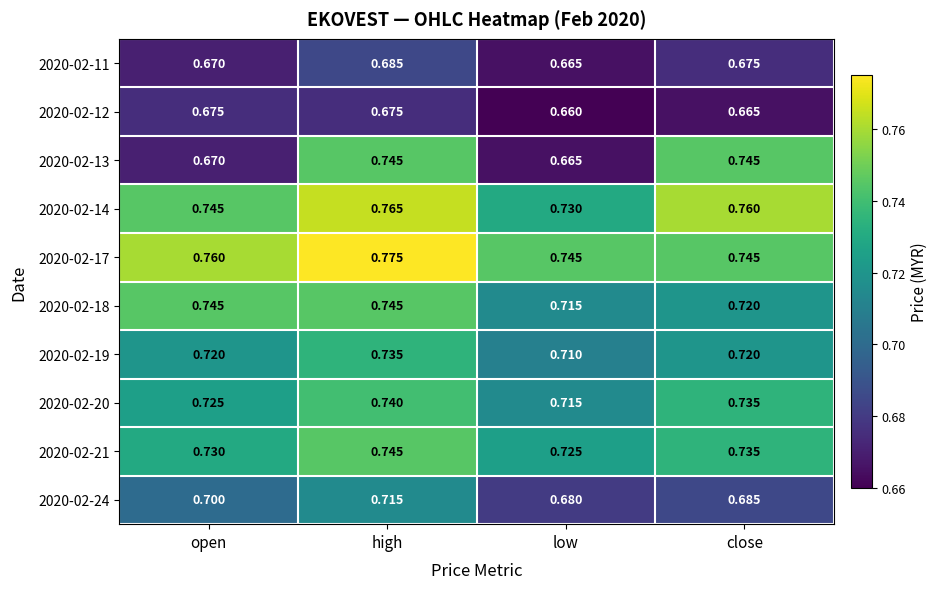

Which category has the highest value across all series?

high